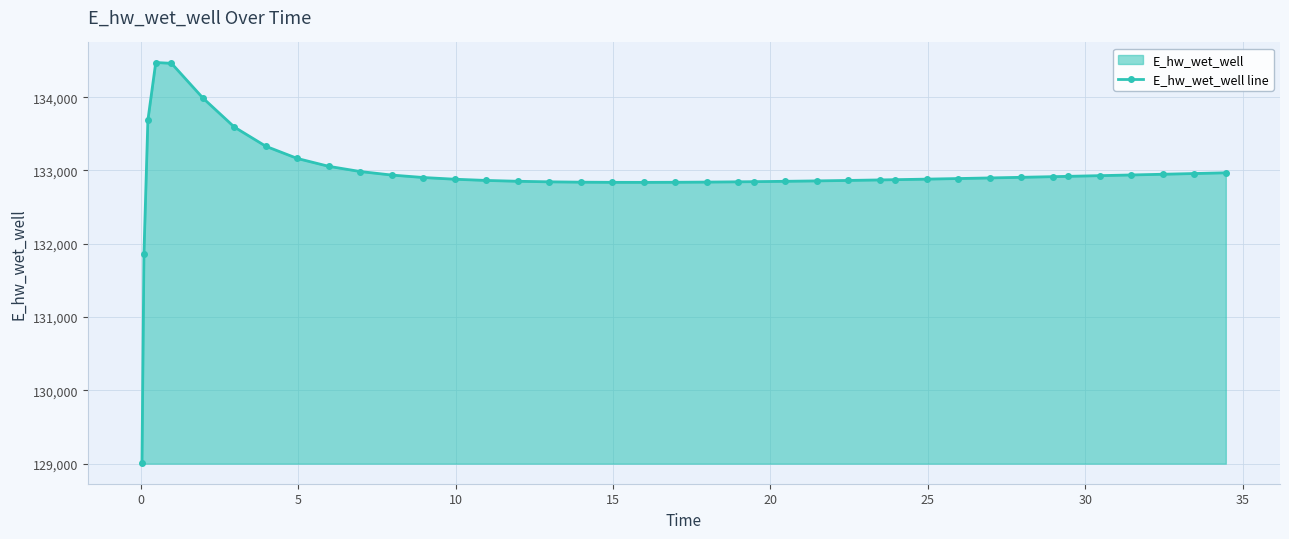

True or false: there are more than 0 points higher than both neighbors.

True